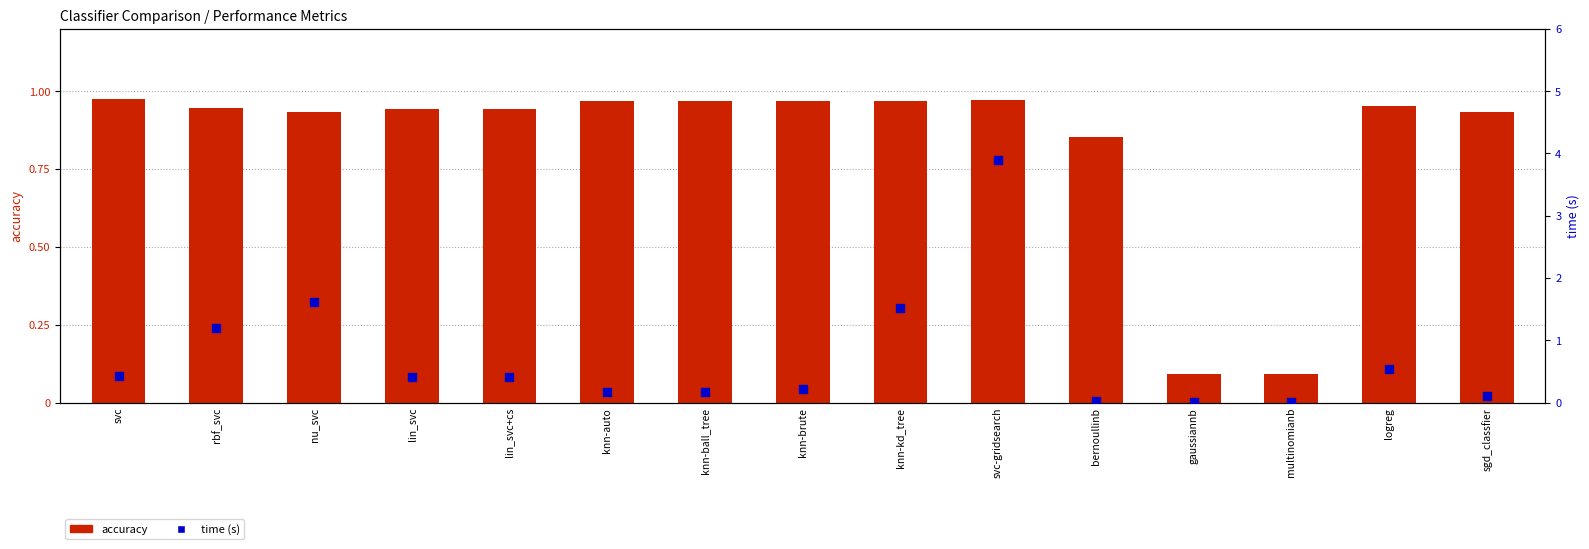

Which series has the largest total across all categories?

accuracy